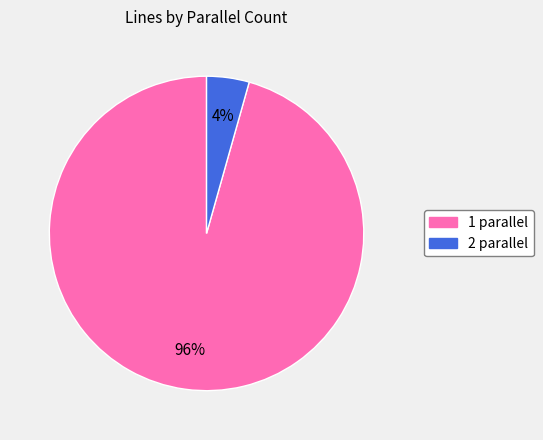

True or false: 2 parallel accounts for 4% of the total.

True